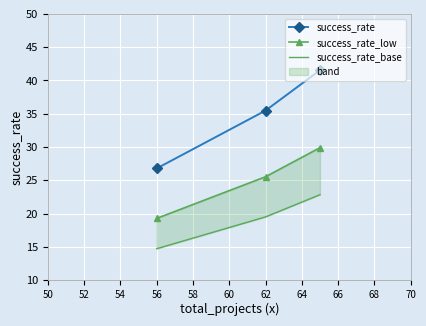

What is the minimum value for success_rate?

26.8